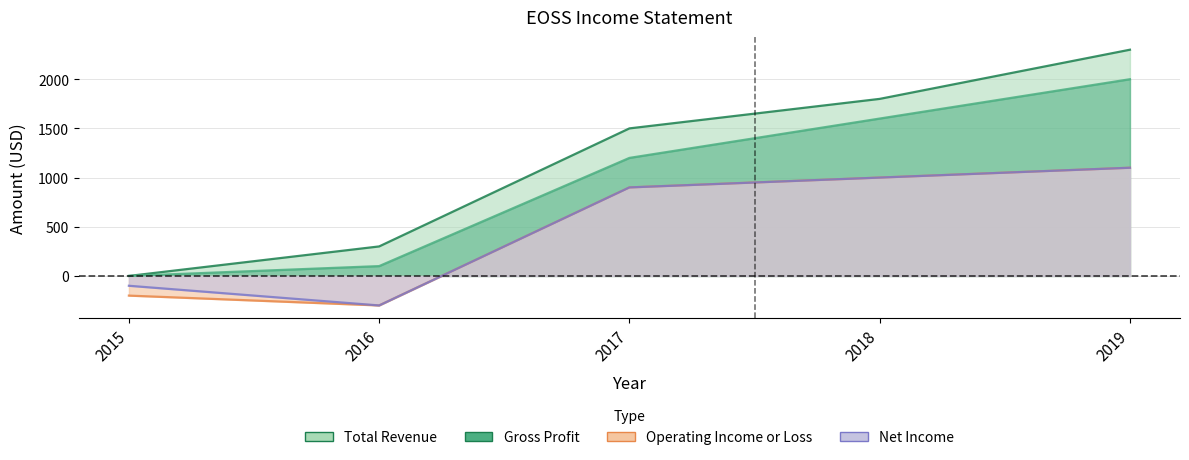

Where is Total Revenue nearest to the value 1150?

2017